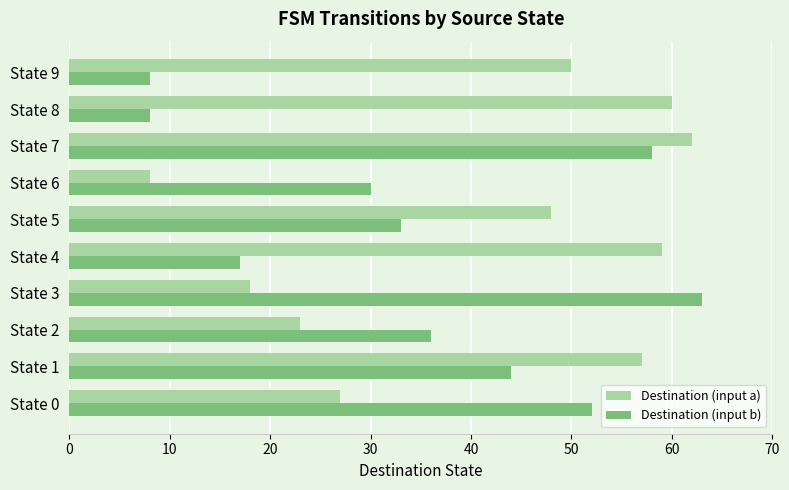

Rank the series at State 0 from lowest to highest value.

Destination (input a), Destination (input b)